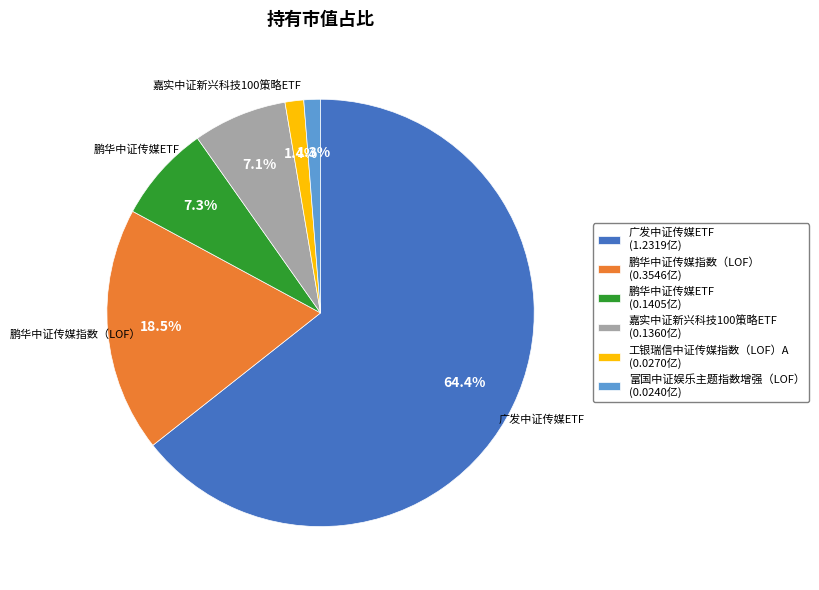

Which category has the biggest portion of the pie?

广发中证传媒ETF